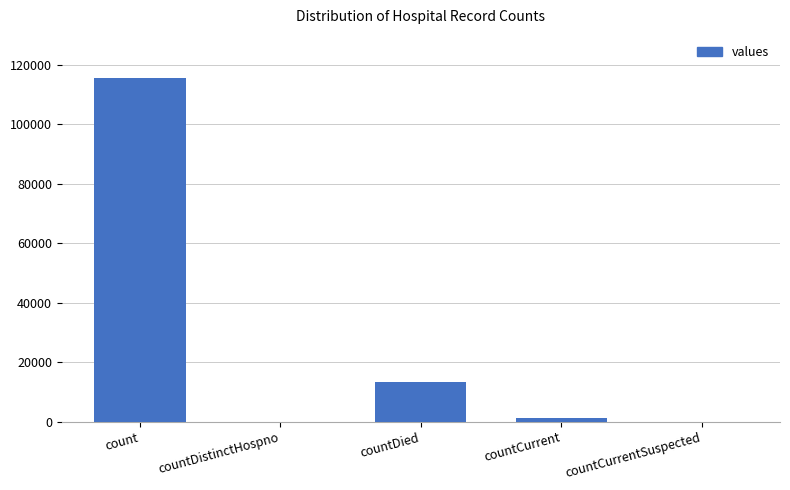

What is the sum of all values?

130105